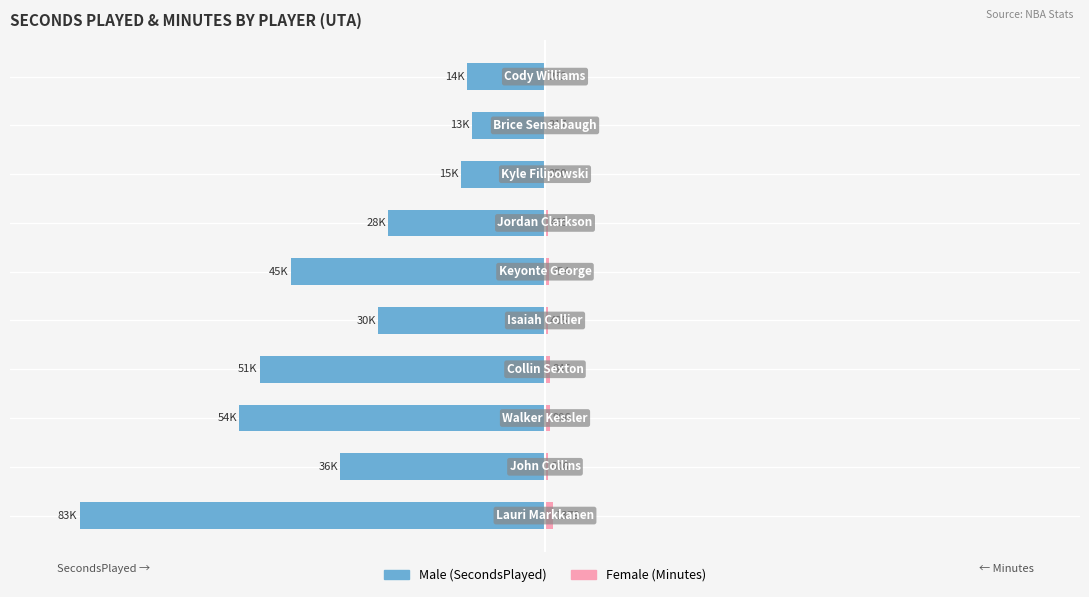

What position from the left is −50?

3